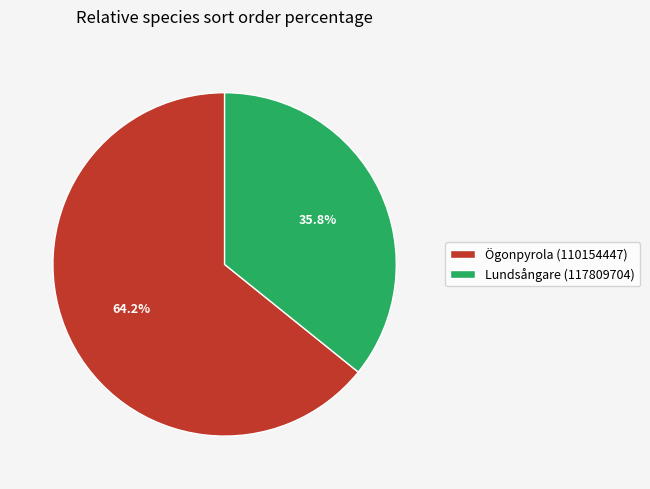

Which category has the smallest portion of the pie?

Lundsångare (117809704)